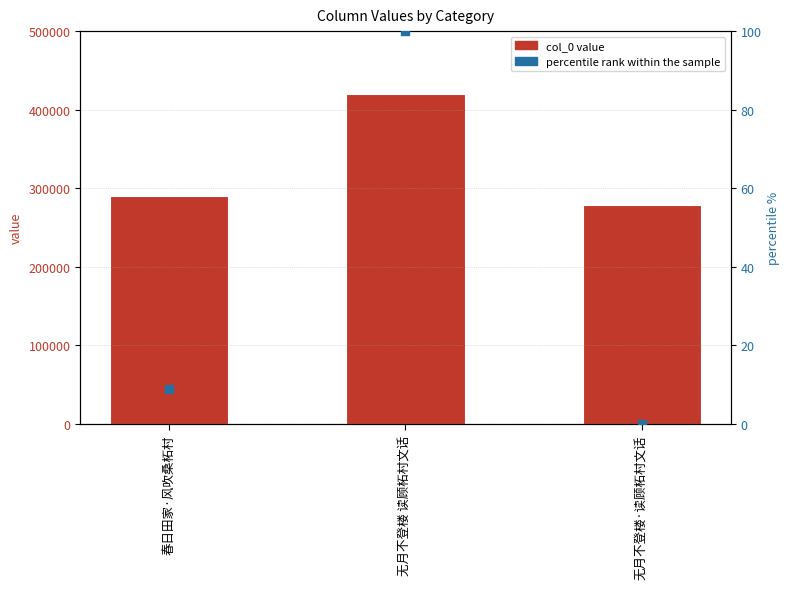

What is the total value across all series at 无月不登楼·读顾柘村文话?

278341